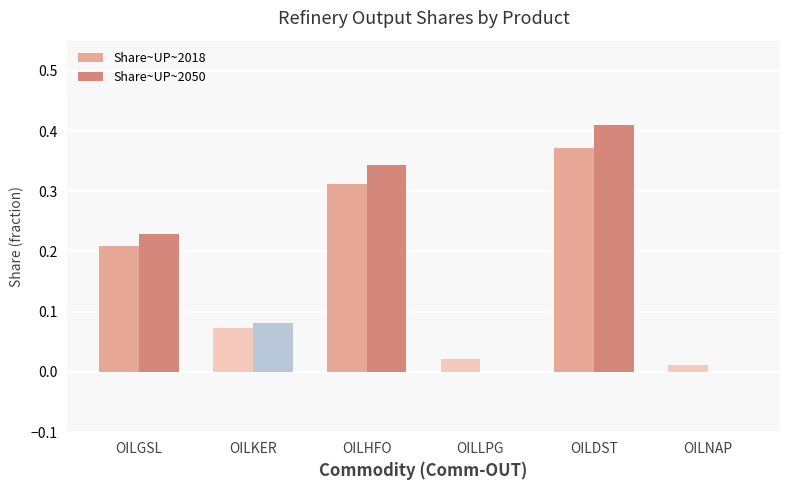

Which label corresponds to the largest value in the chart?

OILDST